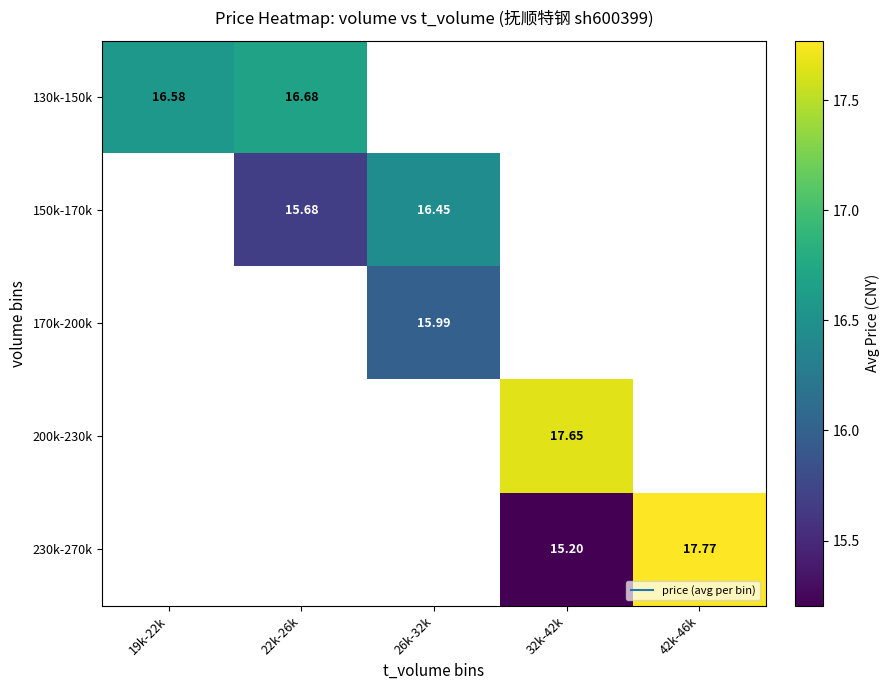

Which category has the highest value across all series?

42k-46k